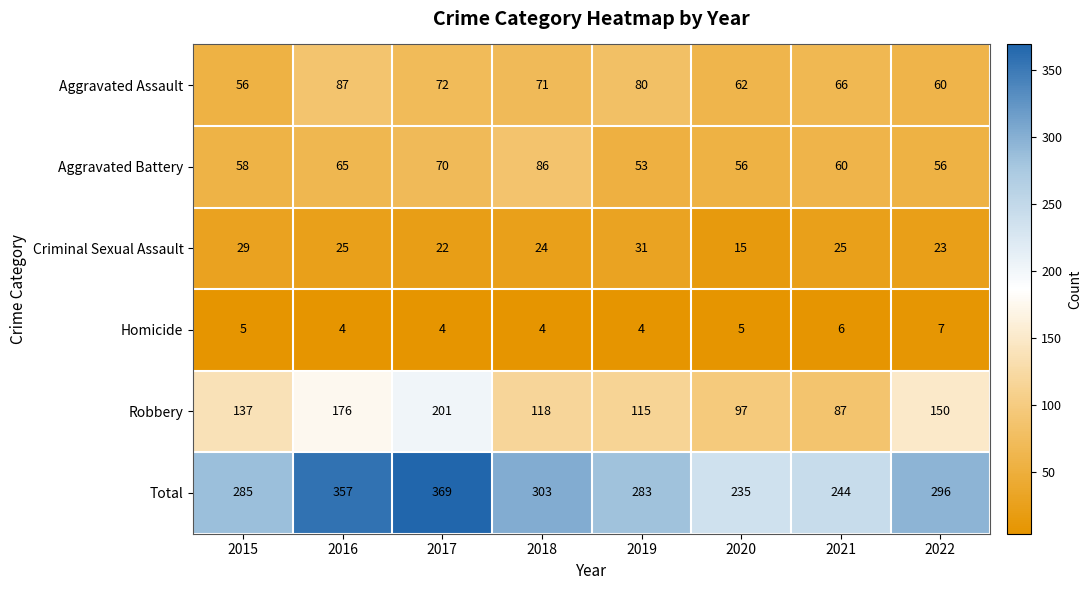

What is the smallest value displayed?

4